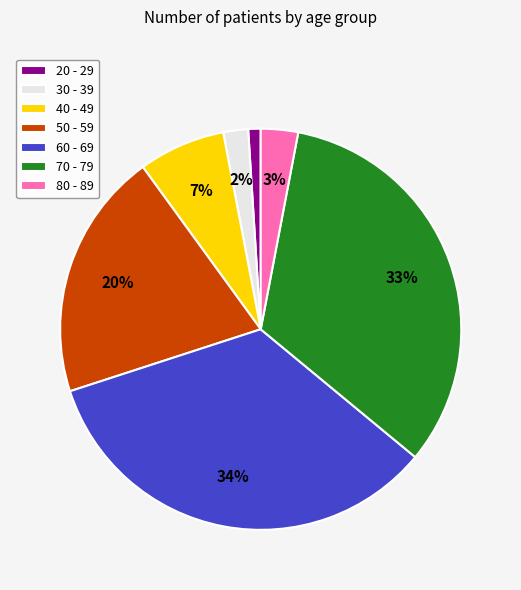

What percentage is the 20 - 29 slice, to the nearest percent?

1%